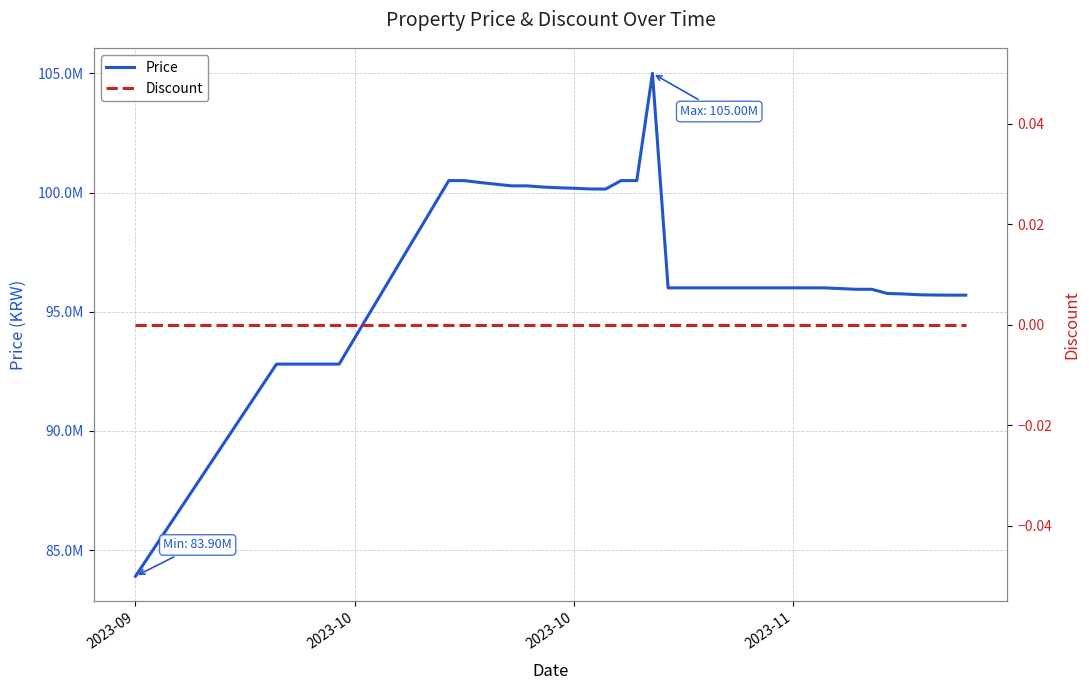

In Price, how many points are lower than both neighbors (excluding endpoints)?

1